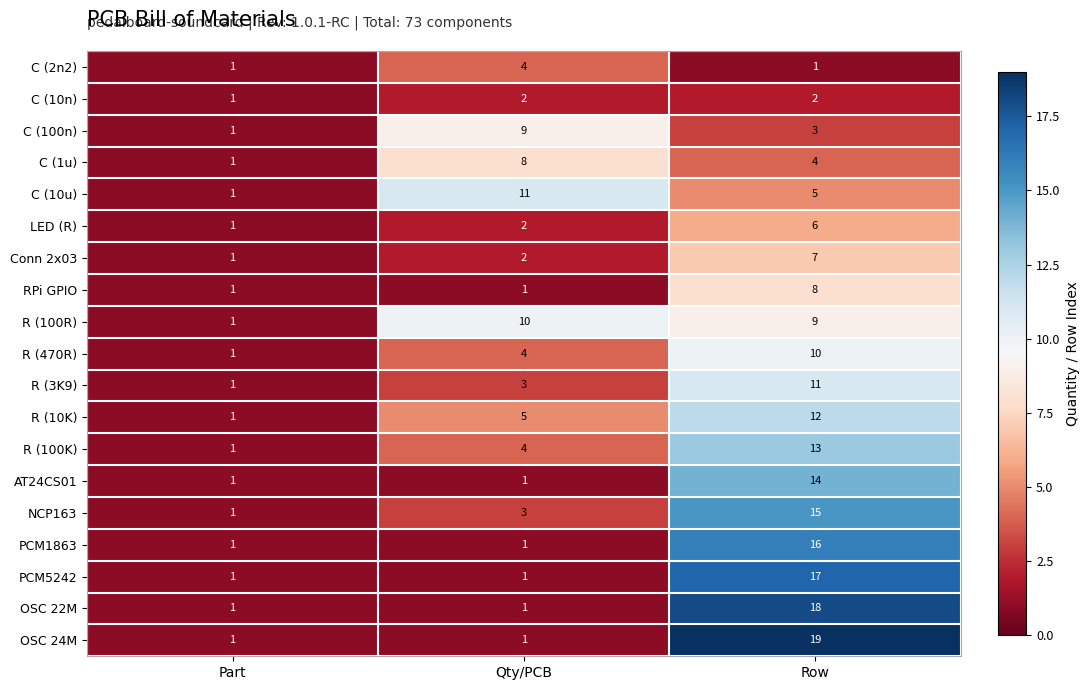

At which label is C (10u) closest to 6?

Row